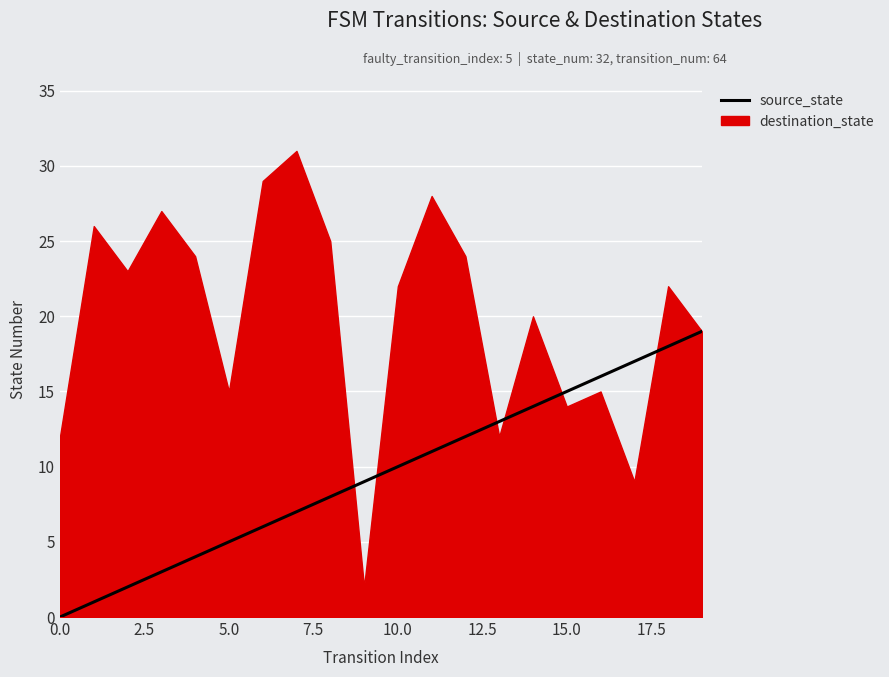

What is the label of the 9th point from the right?

11